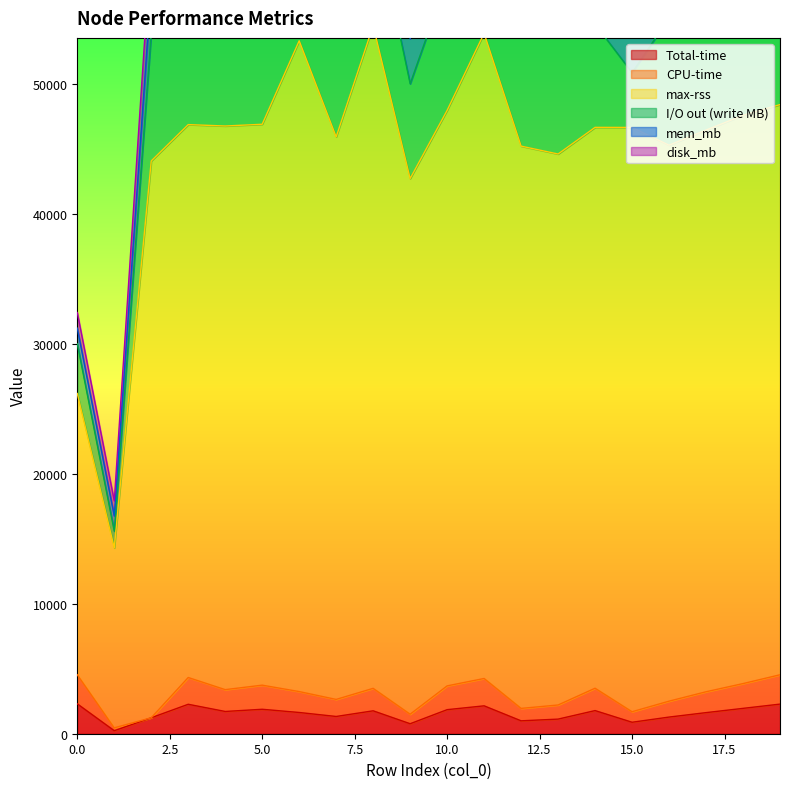

What is the highest value of the Total-time series?

2299.7